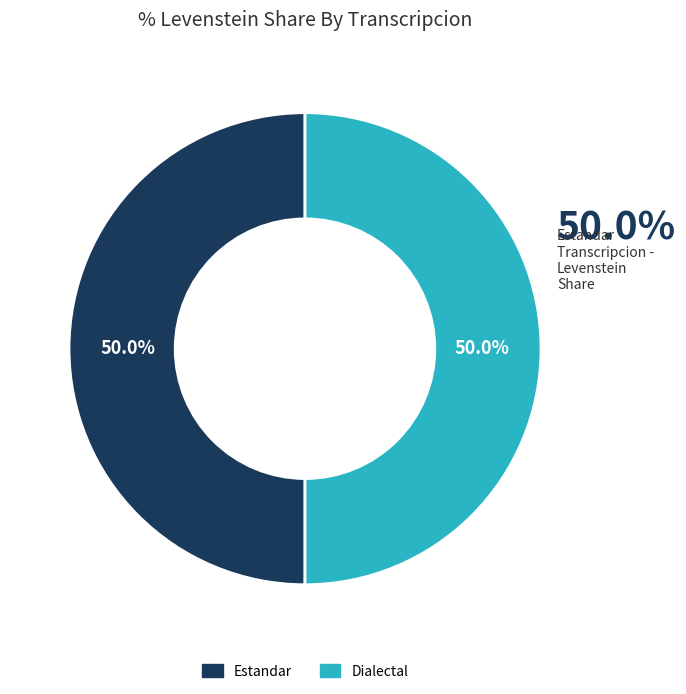

Which category has the biggest portion of the pie?

Estandar